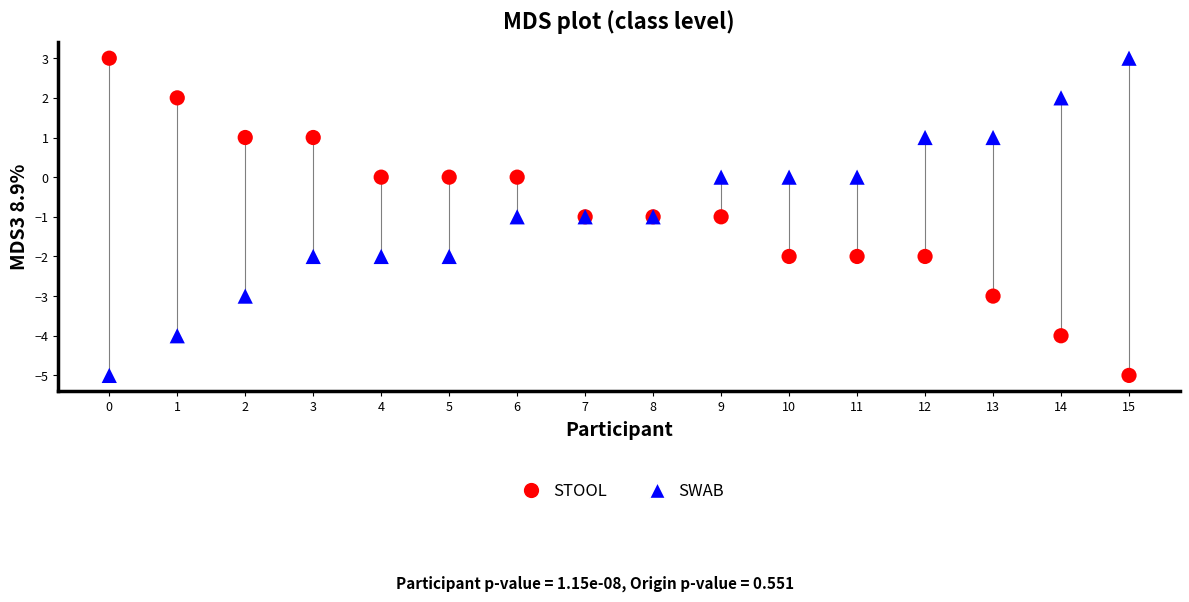

What are all the series names shown in the legend?

STOOL, SWAB